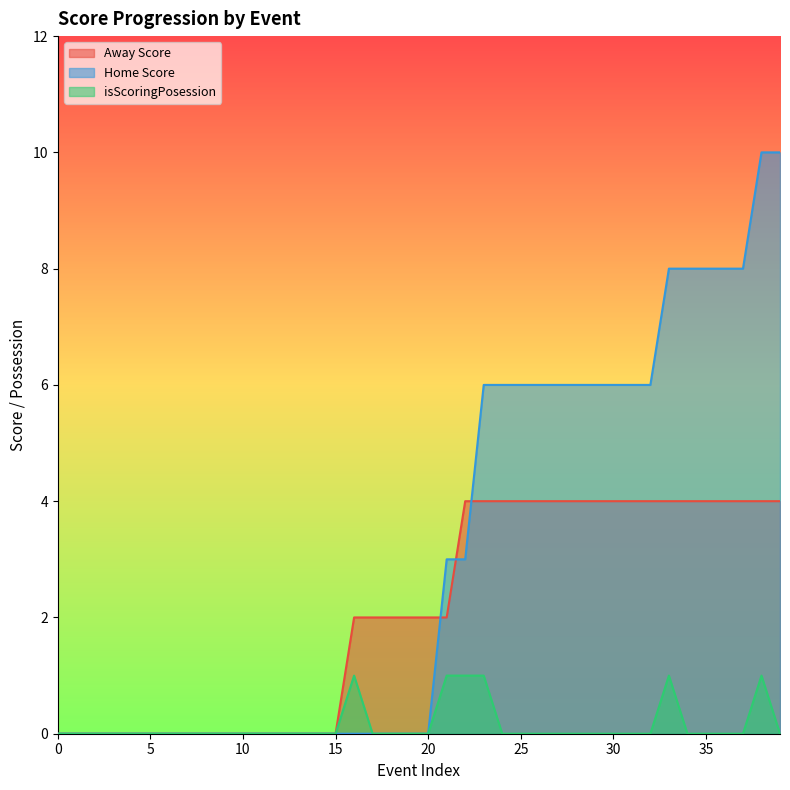

Which series has the largest total across all categories?

Home Score